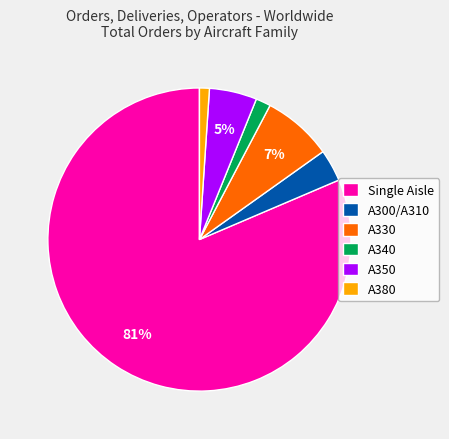

Count the number of slices in the pie.

6